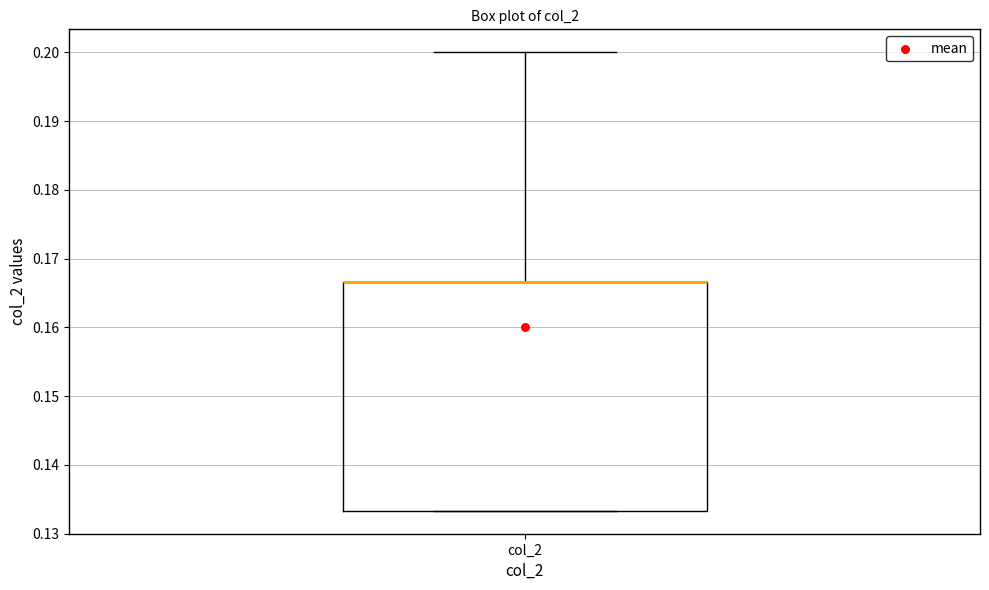

Transcribe this box plot: give where the median line is, the range the box spans, and where the two whiskers end, as read against the y-axis. The values are not printed on the chart, so give them approximately, as read against the axis.

median 0.167 (drawn on the box's upper edge), box 0.133 to 0.167, whiskers 0.133 to 0.200